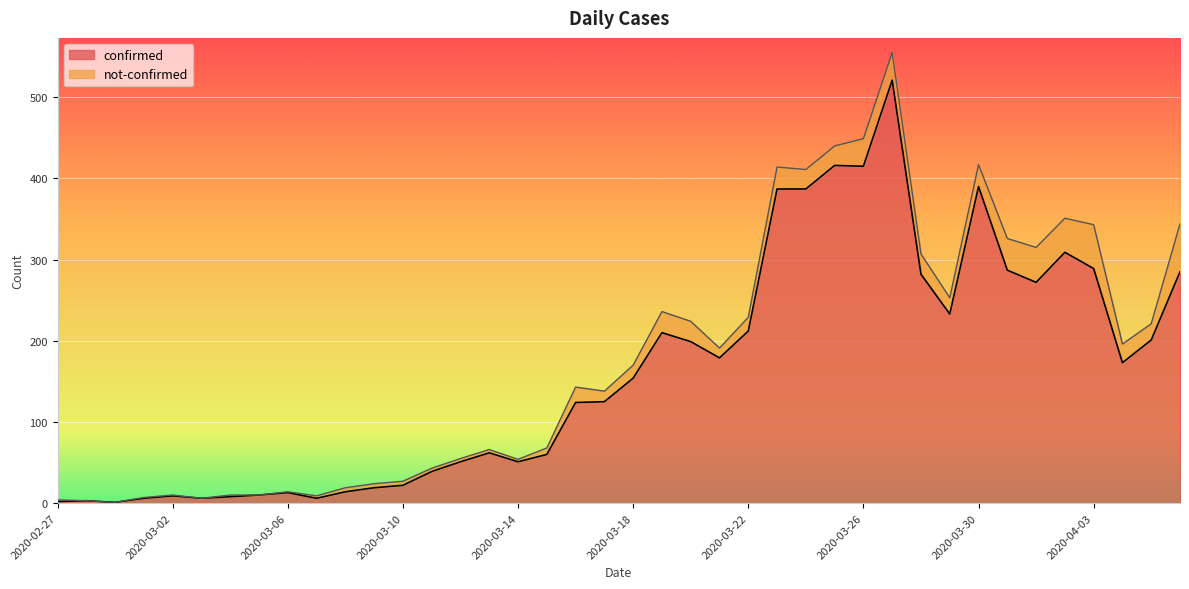

How many lines are shown in the chart?

2